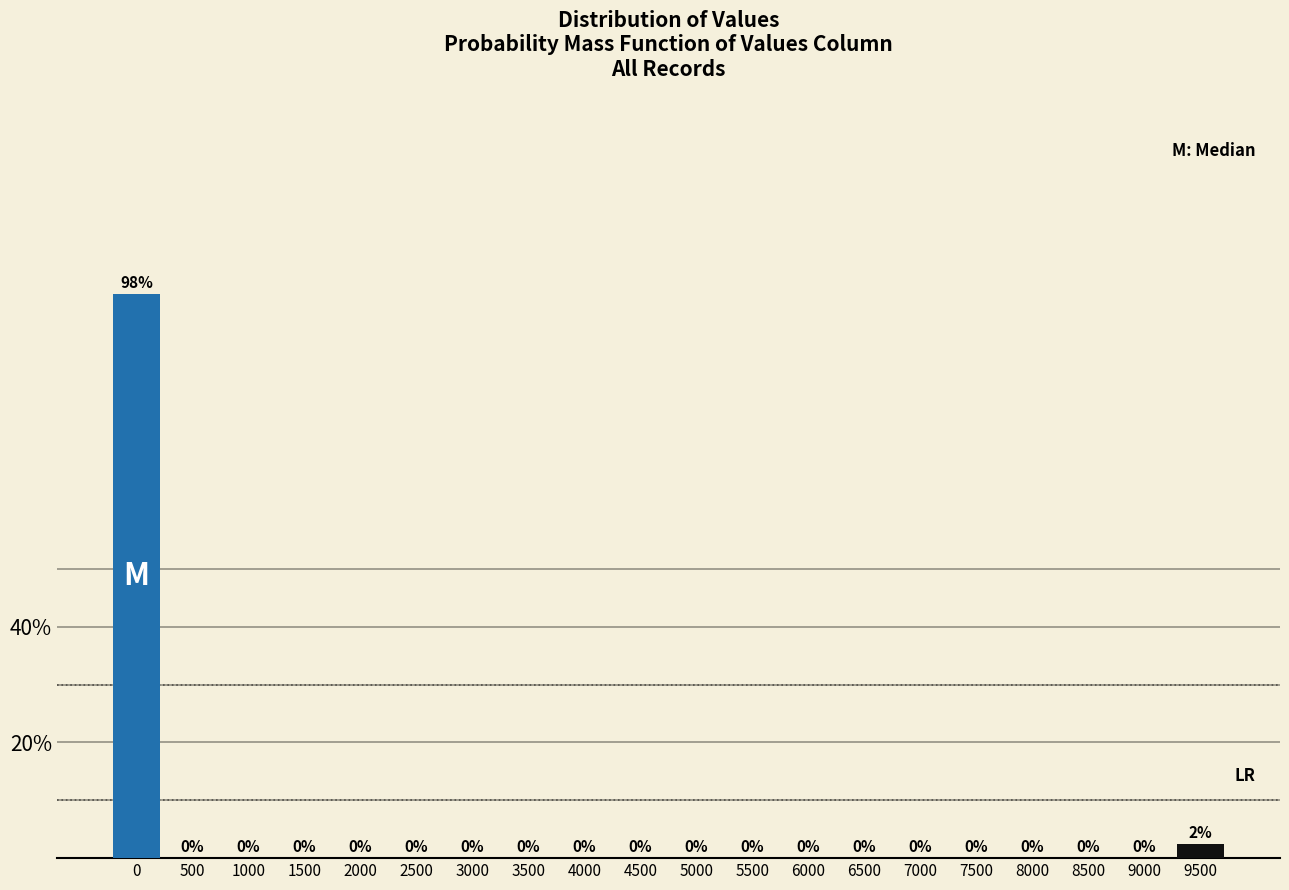

Between 7500 and 9500, which is larger?

9500